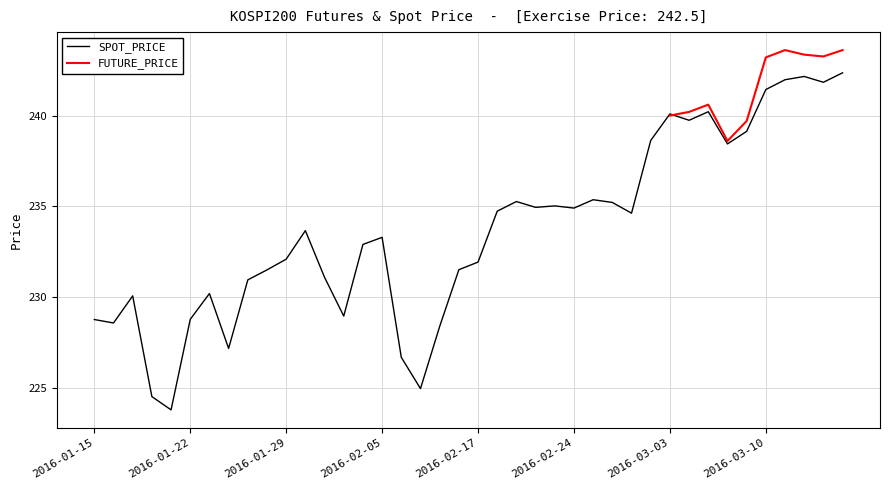

Reading left to right, what are all the values shown in this chart?

228.8	228.6	230.1	224.5	223.8	228.8	230.2	227.2	231.0	231.5	232.1	233.7	231.1	229.0	232.9	233.3	226.7	225.0	228.4	231.5	231.9	234.7	235.3	234.9	235.0	234.9	235.4	235.2	234.6	238.6	240.1	239.7	240.2	238.4	239.1	241.4	242.0	242.2	241.8	242.3